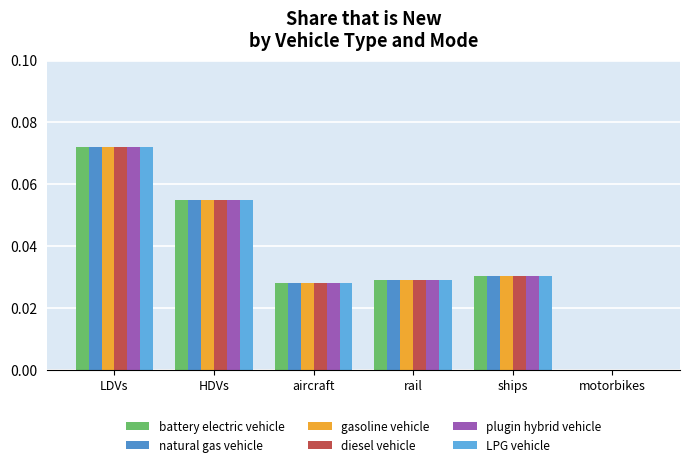

How many groups of bars are there?

6